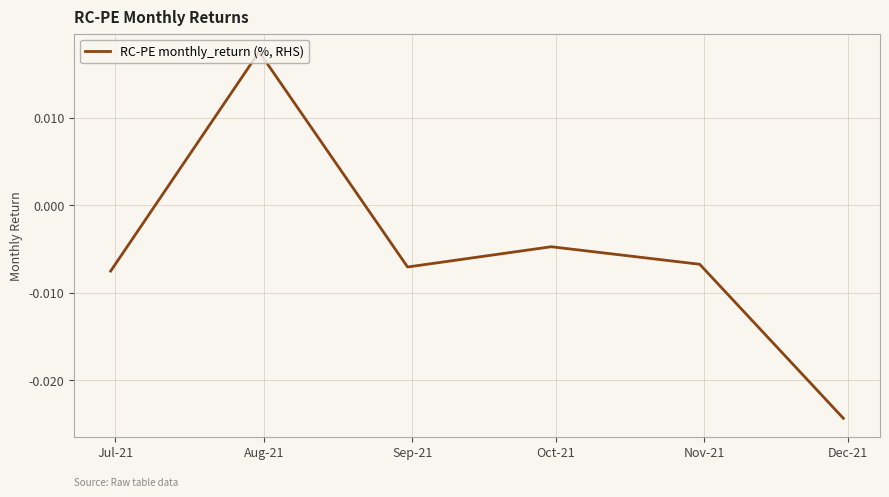

How many interior local valleys (lower than both neighbors) does the data have?

1